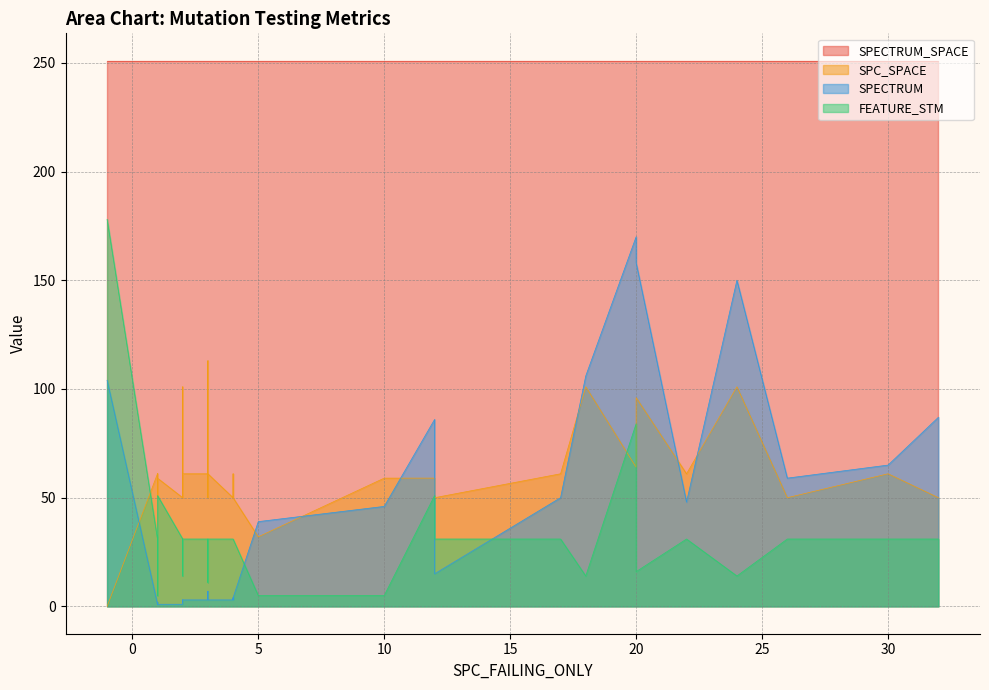

What is the lowest value of the FEATURE_STM series?

5